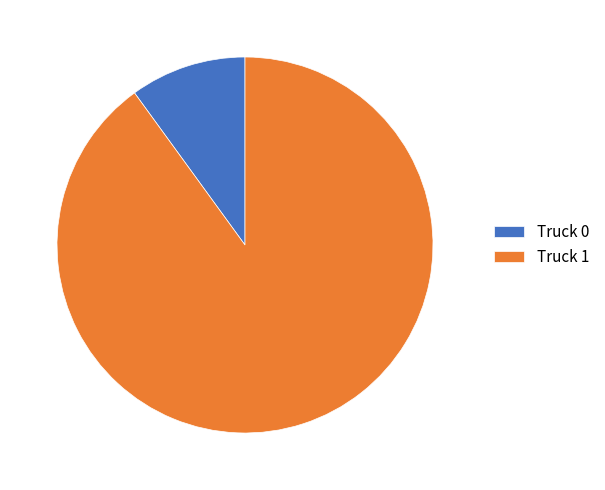

What is the smallest slice in the pie chart?

Truck 0